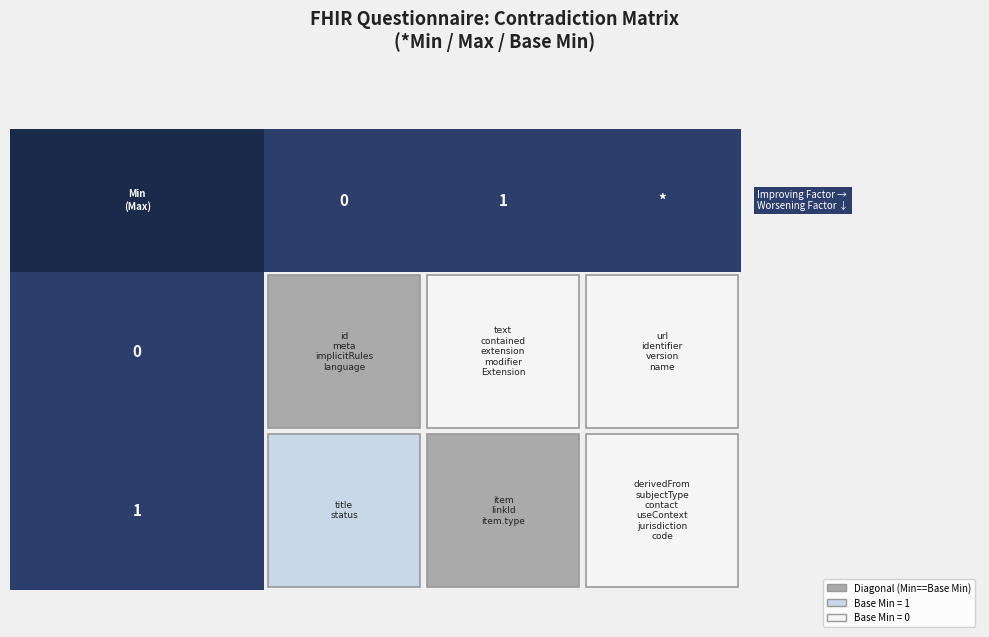

Is it true that the value at 0_0 is 0?

True